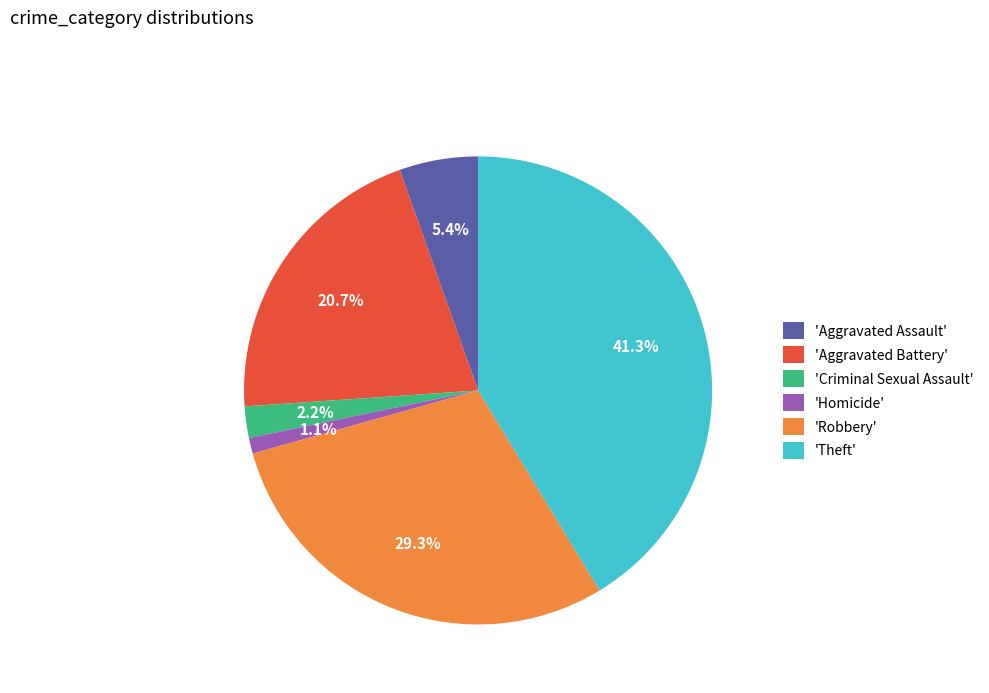

What is the largest slice in the pie chart?

'Theft'